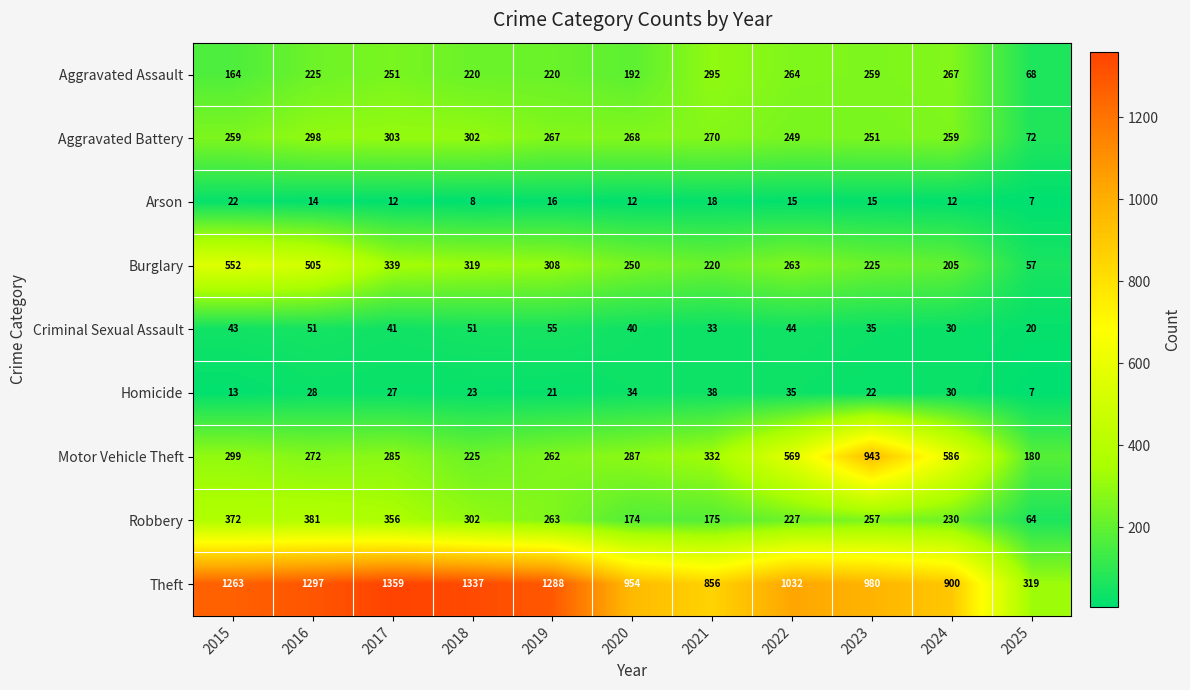

What is the average value of the Criminal Sexual Assault series?

40